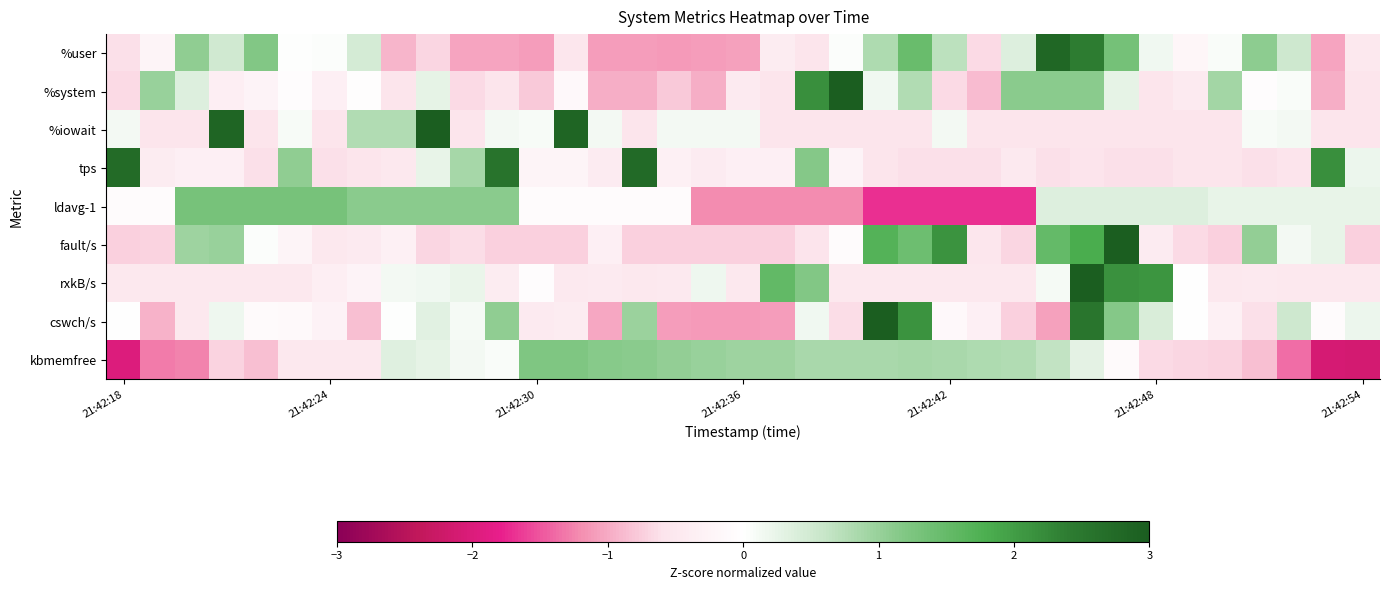

Which series has the largest total across all categories?

ldavg-1